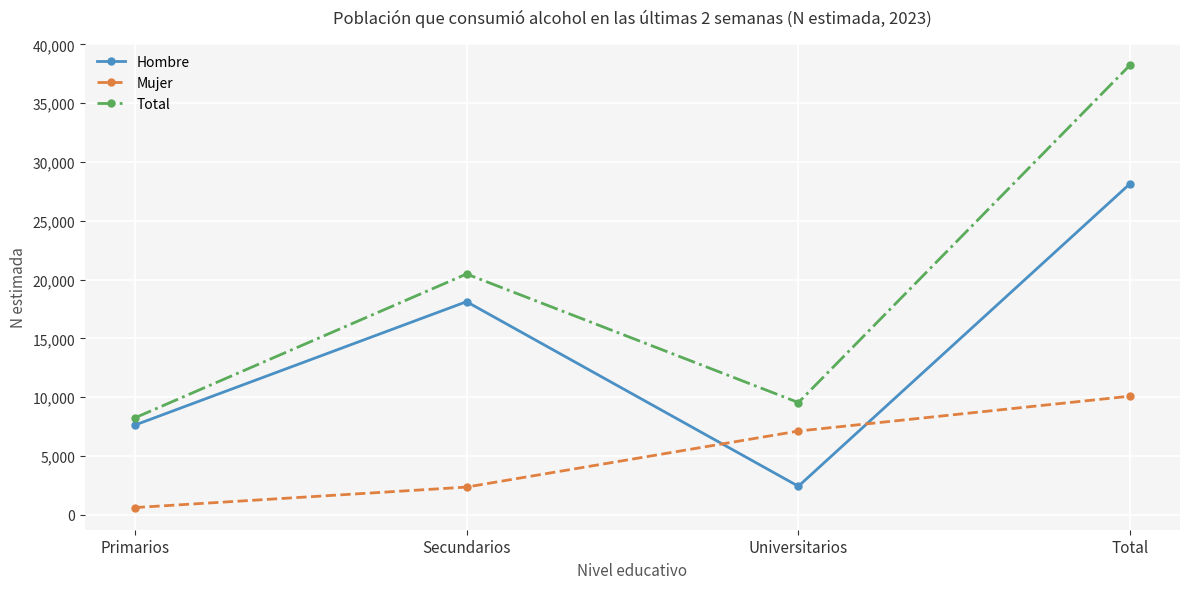

At which label is Total closest to 23249?

Secundarios